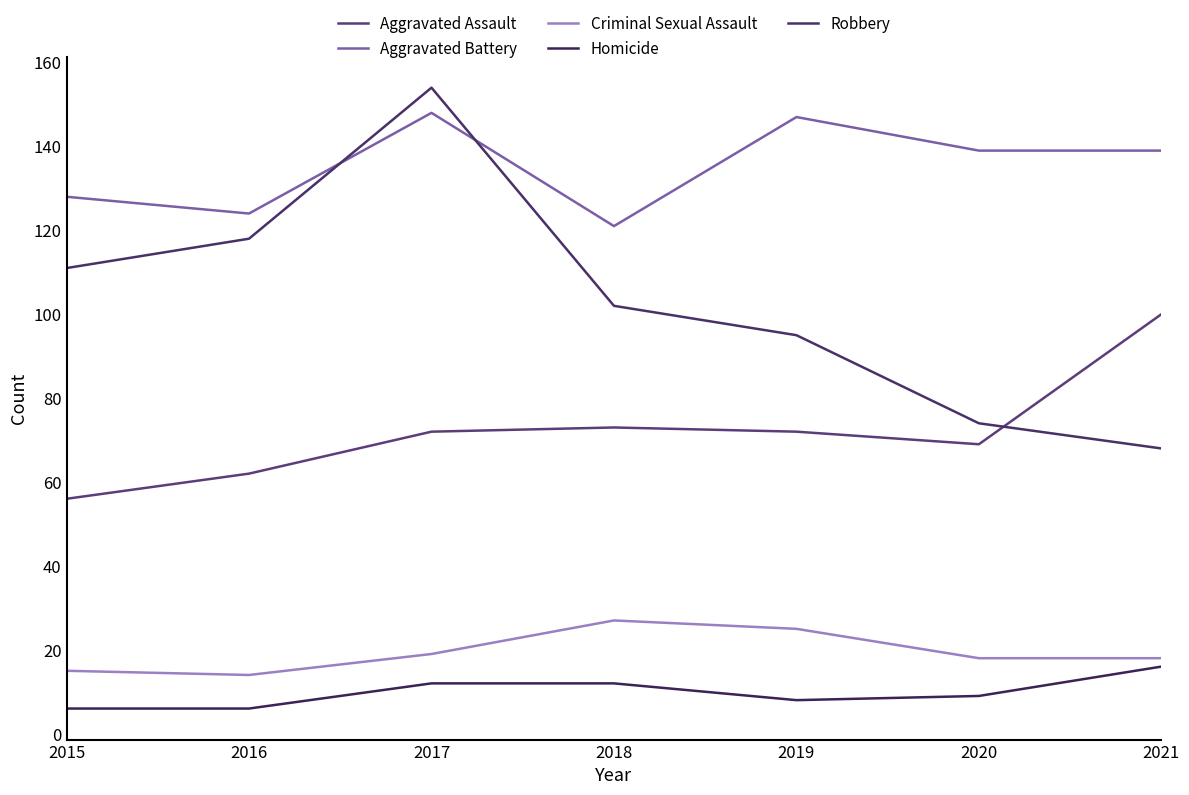

Is it true that Aggravated Assault equals 56 at 2021?

False